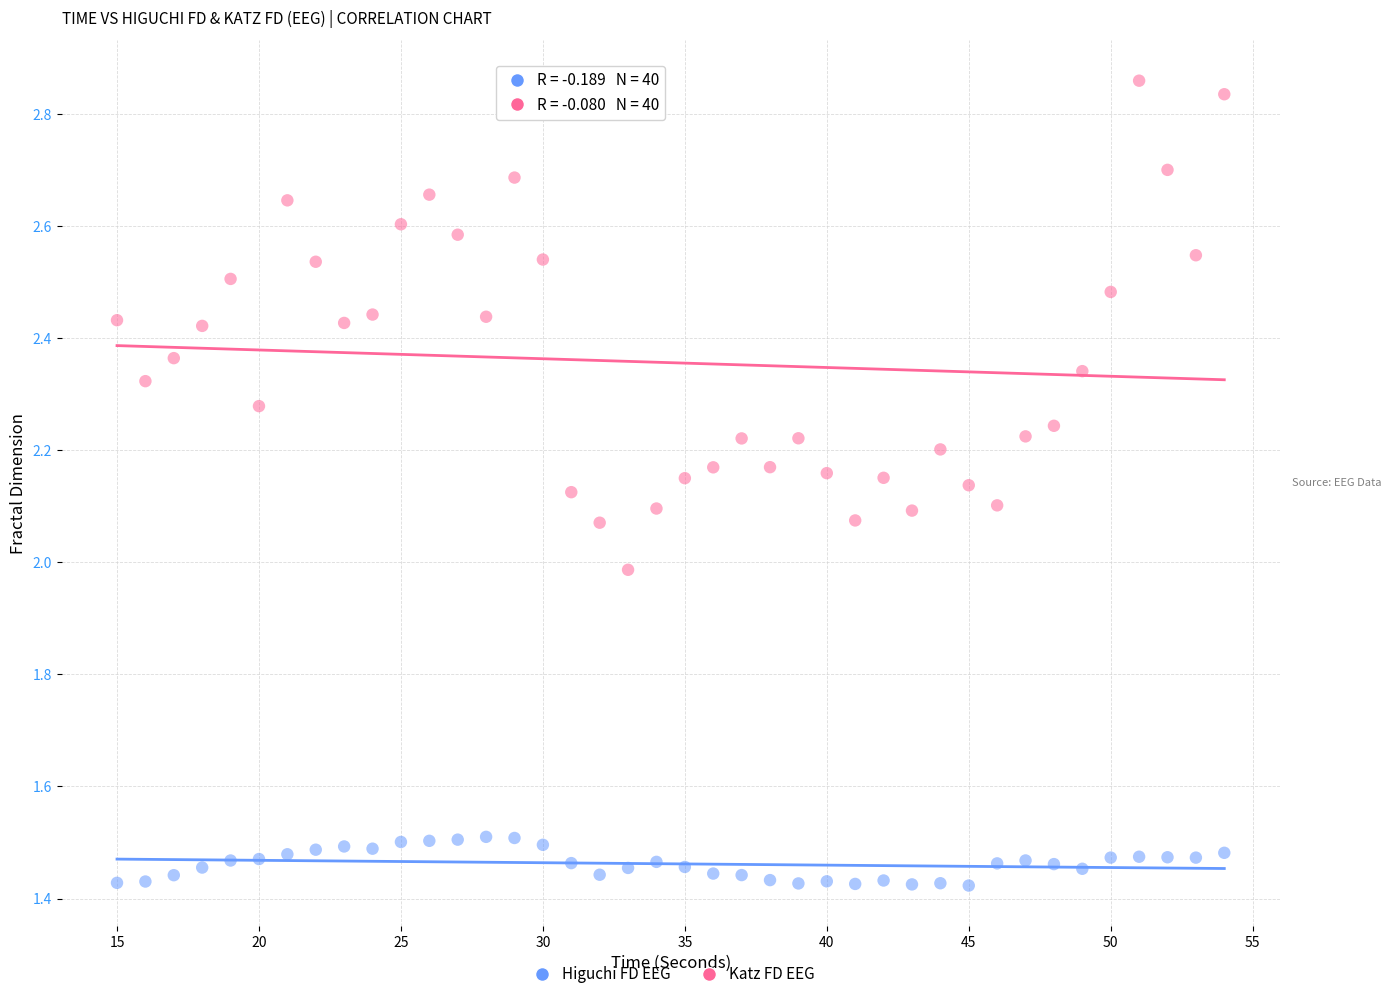

Which series has the largest Y range (max minus min)?

Katz FD EEG